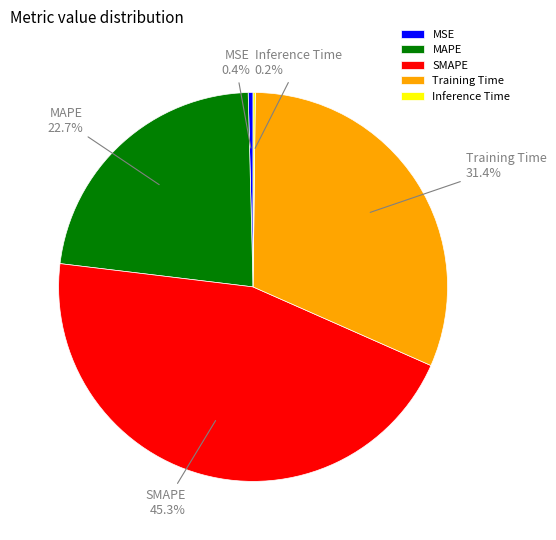

Does MSE account for over 50% of the chart?

No